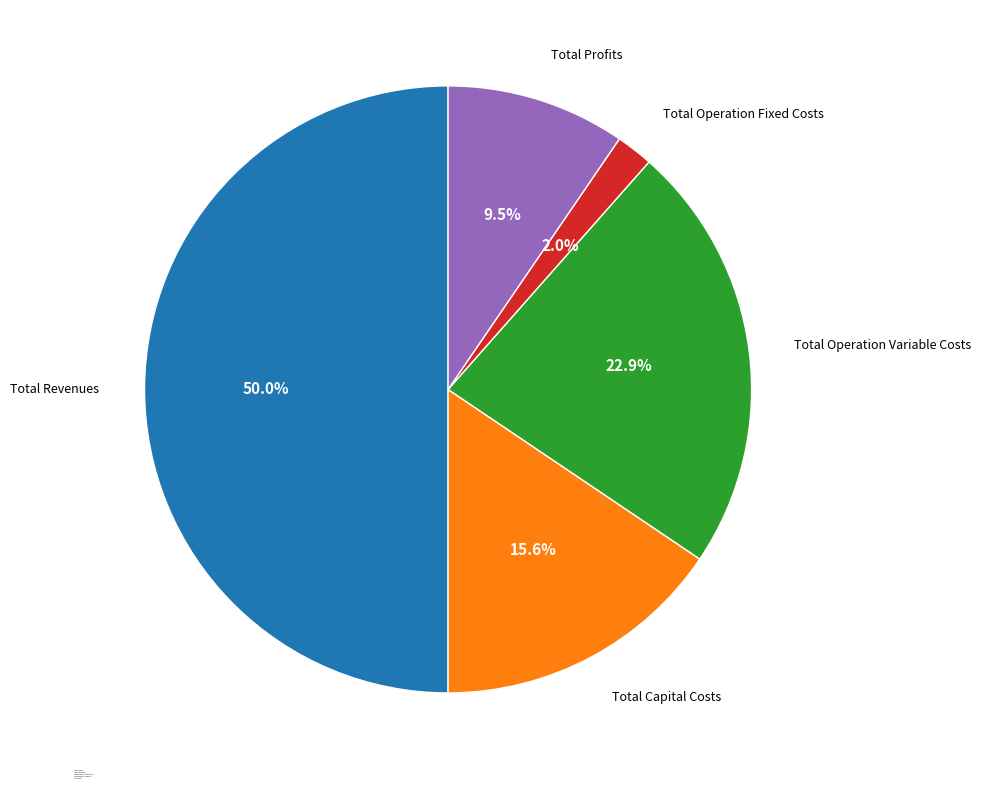

Which category has the smallest portion of the pie?

Total Operation Fixed Costs